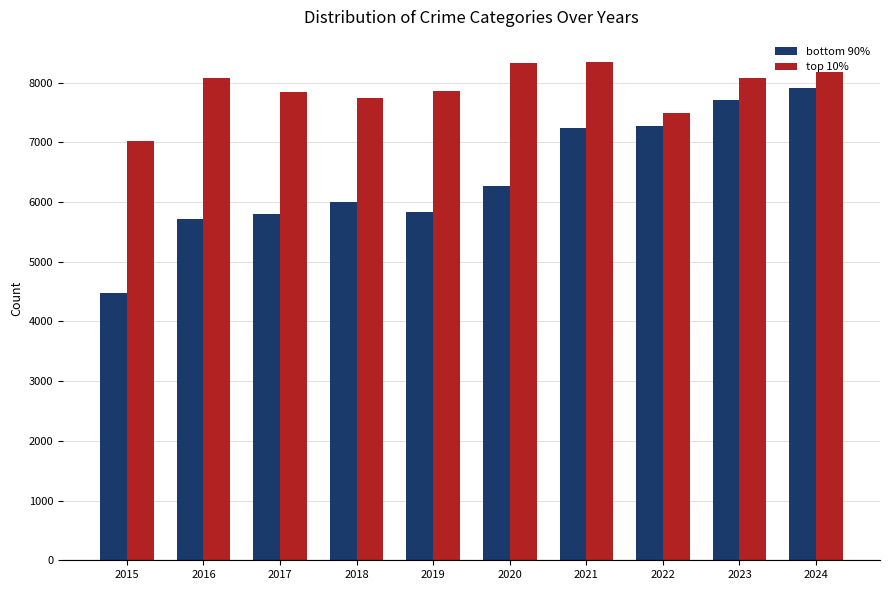

Is the value of bottom 90% at 2019 greater than the value of top 10% at 2022?

No